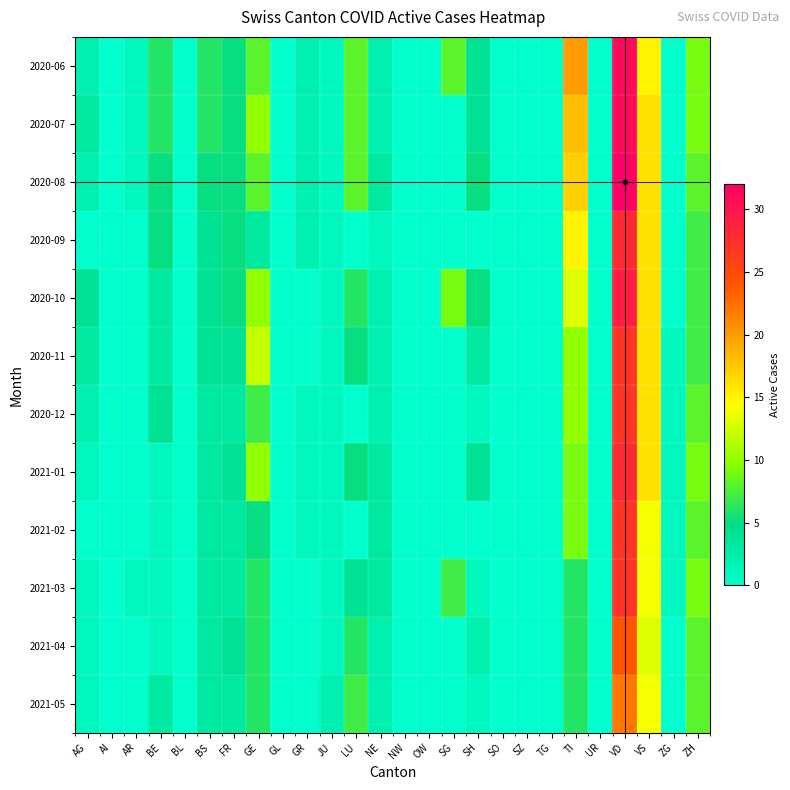

Reading left to right, what are all the values shown in this chart?

2020-06: AG=2	AI=0	AR=1	BE=6	BL=0	BS=6	FR=5	GE=8	GL=0	GR=2	JU=1	LU=8	NE=2	NW=0	OW=0	SG=8	SH=4	SO=0	SZ=0	TG=0	TI=20	UR=0	VD=31	VS=15	ZG=0	ZH=9
2020-07: AG=3	AI=0	AR=1	BE=6	BL=0	BS=6	FR=5	GE=10	GL=0	GR=2	JU=1	LU=8	NE=2	NW=0	OW=0	SG=0	SH=4	SO=0	SZ=0	TG=0	TI=18	UR=0	VD=31	VS=16	ZG=0	ZH=9
2020-08: AG=2	AI=0	AR=1	BE=5	BL=0	BS=5	FR=5	GE=8	GL=0	GR=2	JU=1	LU=8	NE=3	NW=0	OW=0	SG=0	SH=5	SO=0	SZ=0	TG=0	TI=17	UR=0	VD=32	VS=16	ZG=0	ZH=8
2020-09: AG=0	AI=0	AR=0	BE=5	BL=0	BS=4	FR=5	GE=3	GL=0	GR=2	JU=1	LU=0	NE=1	NW=0	OW=0	SG=0	SH=0	SO=0	SZ=0	TG=0	TI=15	UR=0	VD=28	VS=16	ZG=0	ZH=7
2020-10: AG=4	AI=0	AR=0	BE=3	BL=0	BS=4	FR=5	GE=10	GL=0	GR=0	JU=1	LU=6	NE=2	NW=0	OW=0	SG=9	SH=5	SO=0	SZ=0	TG=0	TI=13	UR=0	VD=29	VS=16	ZG=0	ZH=7
2020-11: AG=3	AI=0	AR=0	BE=3	BL=0	BS=4	FR=4	GE=12	GL=0	GR=0	JU=1	LU=5	NE=2	NW=0	OW=0	SG=0	SH=3	SO=0	SZ=0	TG=0	TI=10	UR=0	VD=27	VS=16	ZG=1	ZH=7
2020-12: AG=2	AI=0	AR=0	BE=4	BL=0	BS=3	FR=3	GE=7	GL=0	GR=1	JU=1	LU=0	NE=2	NW=0	OW=0	SG=0	SH=1	SO=0	SZ=0	TG=0	TI=10	UR=0	VD=27	VS=16	ZG=1	ZH=8
2021-01: AG=1	AI=0	AR=0	BE=1	BL=0	BS=3	FR=4	GE=10	GL=0	GR=1	JU=1	LU=5	NE=3	NW=0	OW=0	SG=0	SH=4	SO=0	SZ=0	TG=0	TI=9	UR=0	VD=28	VS=16	ZG=1	ZH=9
2021-02: AG=0	AI=0	AR=0	BE=1	BL=0	BS=3	FR=3	GE=5	GL=0	GR=1	JU=1	LU=0	NE=3	NW=0	OW=0	SG=0	SH=0	SO=0	SZ=0	TG=0	TI=9	UR=0	VD=27	VS=14	ZG=1	ZH=8
2021-03: AG=1	AI=0	AR=1	BE=1	BL=0	BS=3	FR=3	GE=6	GL=0	GR=0	JU=1	LU=4	NE=3	NW=0	OW=0	SG=7	SH=1	SO=0	SZ=0	TG=0	TI=6	UR=0	VD=27	VS=14	ZG=1	ZH=9
2021-04: AG=1	AI=0	AR=0	BE=1	BL=0	BS=3	FR=4	GE=6	GL=0	GR=0	JU=1	LU=6	NE=2	NW=0	OW=0	SG=0	SH=2	SO=0	SZ=0	TG=0	TI=6	UR=0	VD=24	VS=13	ZG=0	ZH=8
2021-05: AG=1	AI=0	AR=0	BE=3	BL=0	BS=3	FR=3	GE=6	GL=0	GR=0	JU=2	LU=7	NE=2	NW=0	OW=0	SG=0	SH=1	SO=0	SZ=0	TG=0	TI=6	UR=0	VD=22	VS=14	ZG=0	ZH=8